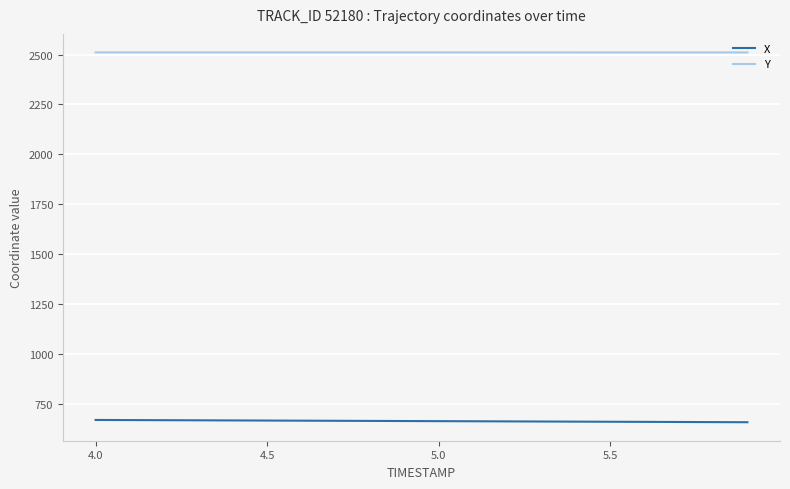

List the series in order of their peak value, lowest first.

X, Y